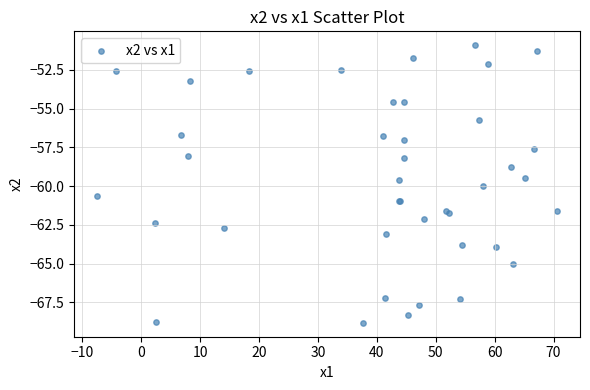

What Y value in the scatter plot is closest to -59?

-58.8